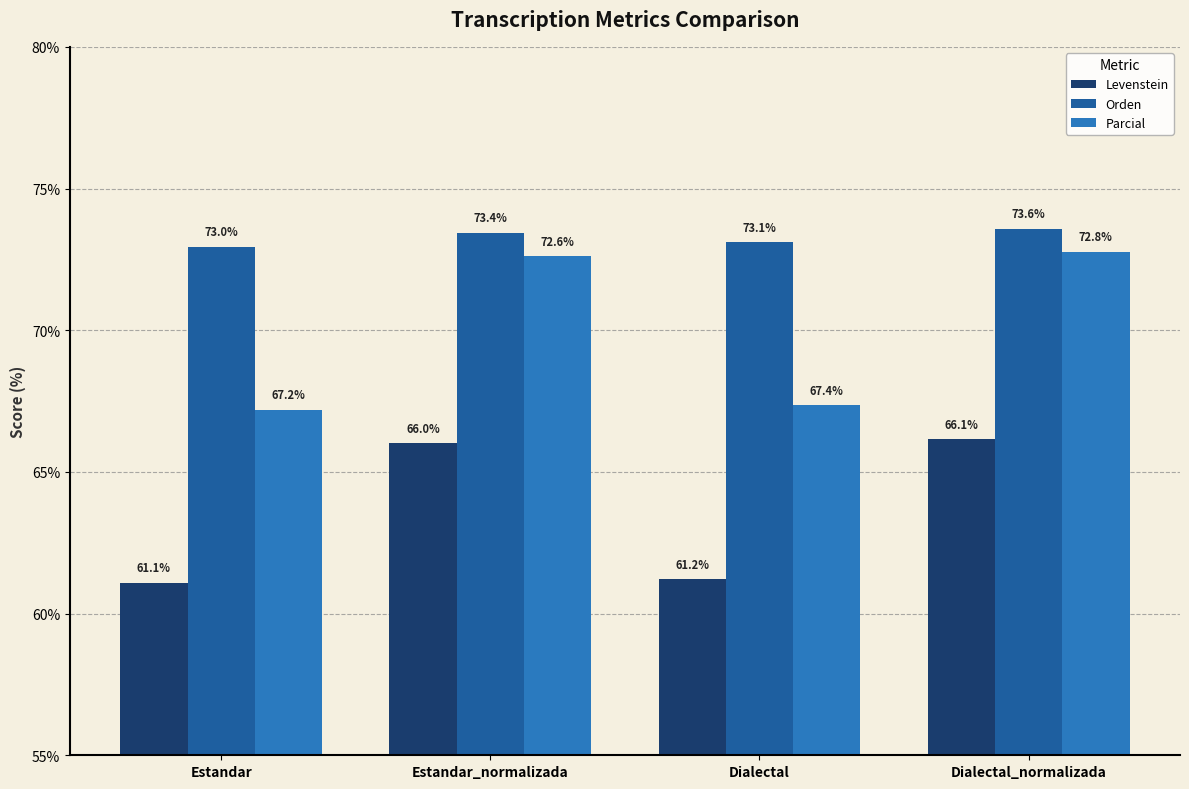

At which label is Orden closest to 73?

Estandar